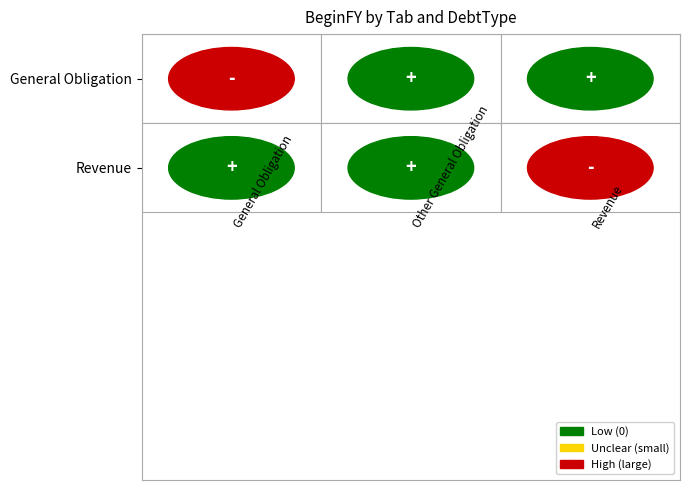

Reading left to right, what are all the values shown in this chart?

General Obligation: 6155000	0	2175530
Revenue: 0	0	2175530